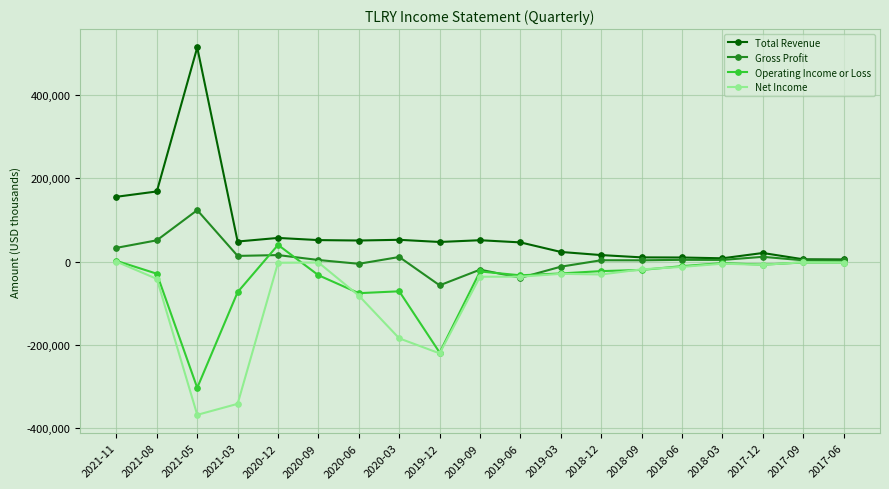

Is this an area chart (filled region under the line)?

No